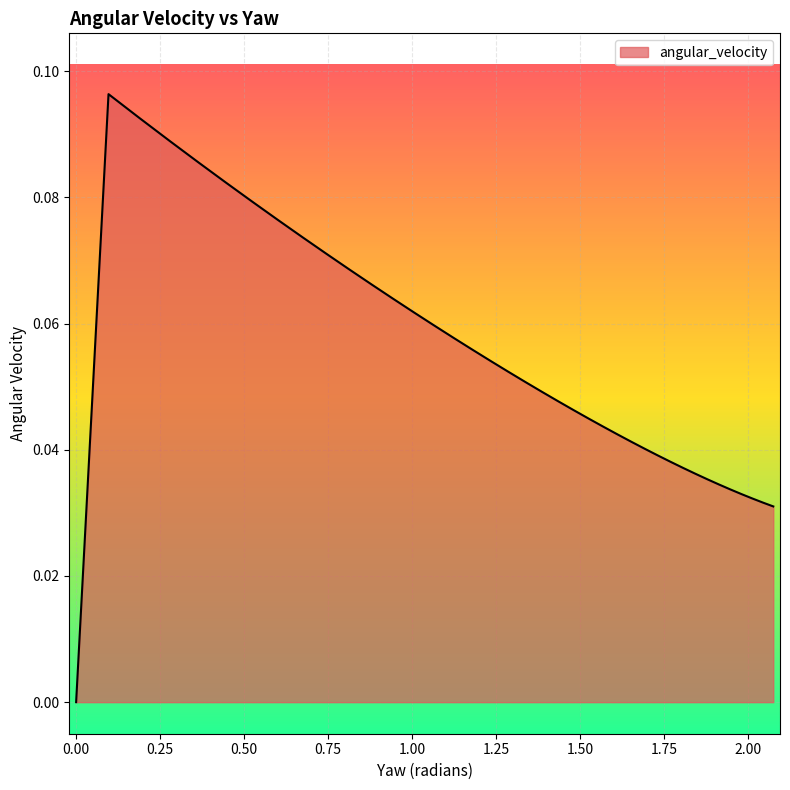

What is the value of the 6th point from the left?

0.1